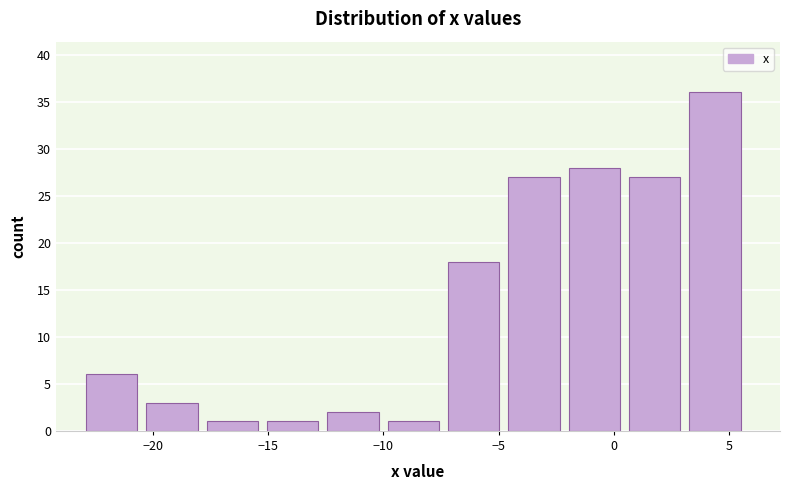

Reading left to right, list every bar in this chart as the range it spans on the x-axis followed by its height. Neither the bar edges nor the heights are printed on the chart, so give them approximately, as read against the axes.

-23.0 to -20.5: 6
-20.5 to -17.5: 3
-17.5 to -15.0: 1
-15.0 to -12.5: 1
-12.5 to -10.0: 2
-10.0 to -7.0: 1
-7.0 to -4.5: 18
-4.5 to -2.0: 27
-2.0 to 0.5: 28
0.5 to 3.5: 27
3.5 to 6.0: 36